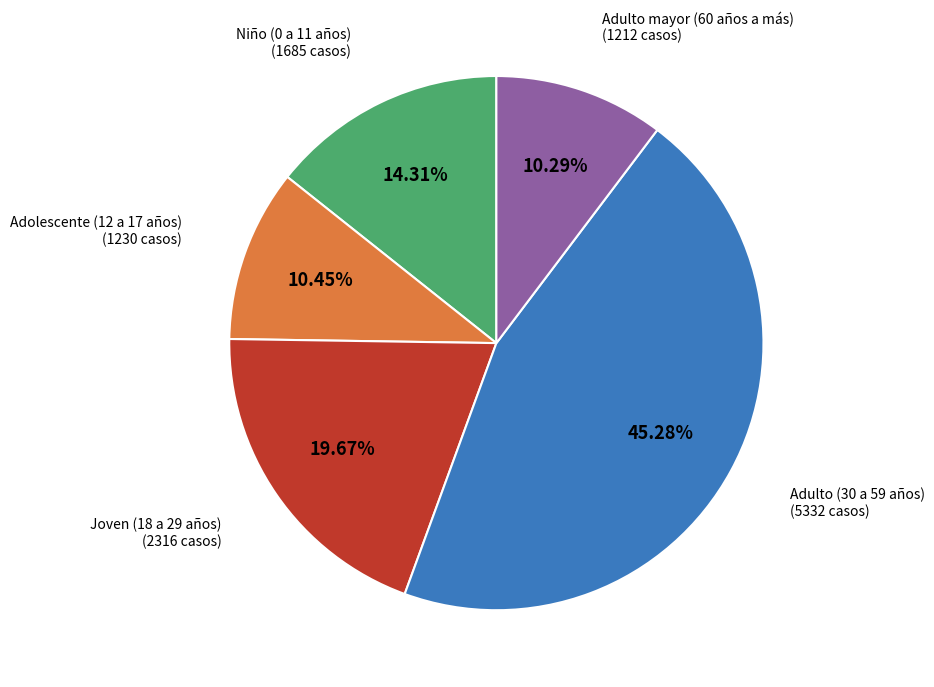

Does any single category account for the majority?

No